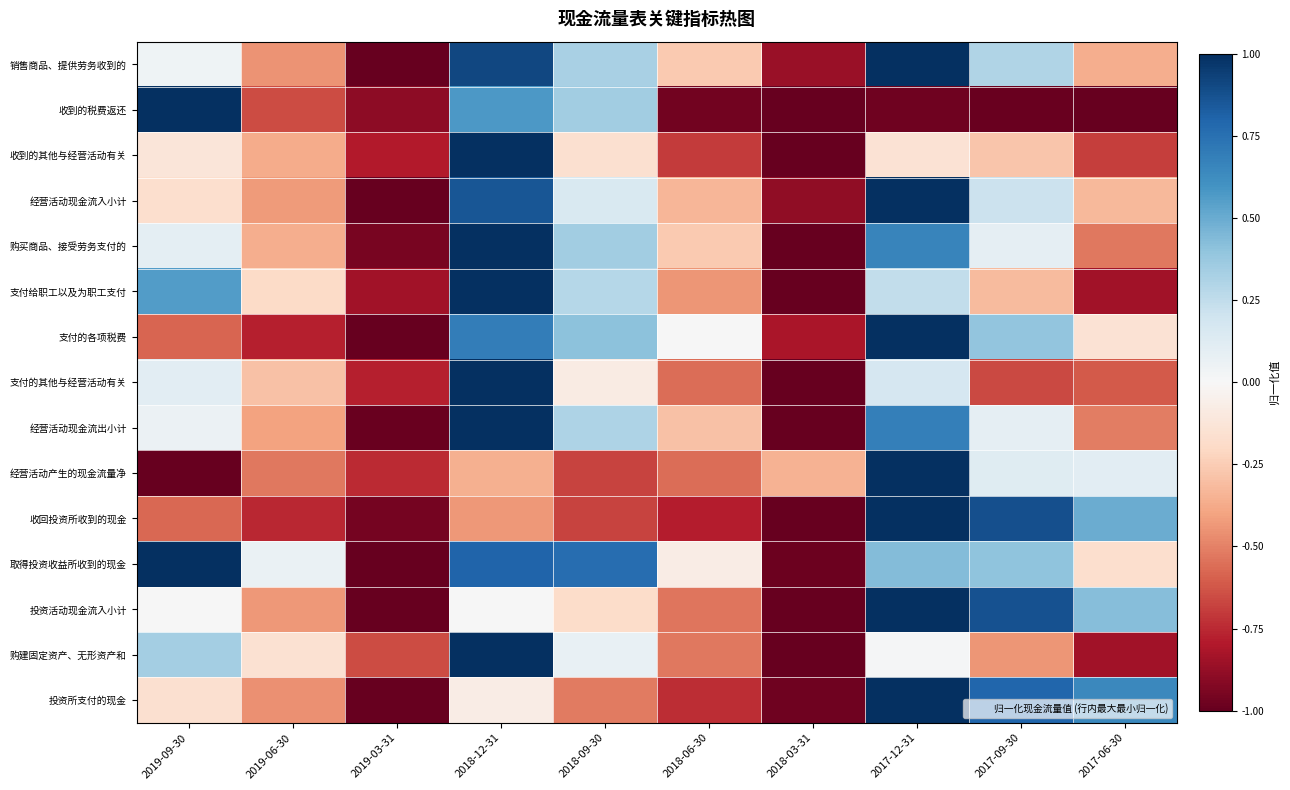

Reading right to left, list all the values displayed in this chart.

销售商品、提供劳务收到的: 2017-06-30=-0.4	2017-09-30=0.3	2017-12-31=1.0	2018-03-31=-0.9	2018-06-30=-0.3	2018-09-30=0.3	2018-12-31=0.9	2019-03-31=-1.0	2019-06-30=-0.4	2019-09-30=0.0
收到的税费返还: 2017-06-30=-1.0	2017-09-30=-1.0	2017-12-31=-1.0	2018-03-31=-1.0	2018-06-30=-1.0	2018-09-30=0.3	2018-12-31=0.6	2019-03-31=-0.9	2019-06-30=-0.7	2019-09-30=1.0
收到的其他与经营活动有关: 2017-06-30=-0.7	2017-09-30=-0.3	2017-12-31=-0.1	2018-03-31=-1.0	2018-06-30=-0.7	2018-09-30=-0.2	2018-12-31=1.0	2019-03-31=-0.8	2019-06-30=-0.4	2019-09-30=-0.1
经营活动现金流入小计: 2017-06-30=-0.3	2017-09-30=0.2	2017-12-31=1.0	2018-03-31=-0.9	2018-06-30=-0.3	2018-09-30=0.2	2018-12-31=0.9	2019-03-31=-1.0	2019-06-30=-0.4	2019-09-30=-0.2
购买商品、接受劳务支付的: 2017-06-30=-0.5	2017-09-30=0.1	2017-12-31=0.7	2018-03-31=-1.0	2018-06-30=-0.3	2018-09-30=0.3	2018-12-31=1.0	2019-03-31=-0.9	2019-06-30=-0.4	2019-09-30=0.1
支付给职工以及为职工支付: 2017-06-30=-0.8	2017-09-30=-0.3	2017-12-31=0.2	2018-03-31=-1.0	2018-06-30=-0.4	2018-09-30=0.3	2018-12-31=1.0	2019-03-31=-0.8	2019-06-30=-0.2	2019-09-30=0.6
支付的各项税费: 2017-06-30=-0.1	2017-09-30=0.4	2017-12-31=1.0	2018-03-31=-0.8	2018-06-30=0.0	2018-09-30=0.4	2018-12-31=0.7	2019-03-31=-1.0	2019-06-30=-0.8	2019-09-30=-0.6
支付的其他与经营活动有关: 2017-06-30=-0.6	2017-09-30=-0.7	2017-12-31=0.2	2018-03-31=-1.0	2018-06-30=-0.6	2018-09-30=-0.1	2018-12-31=1.0	2019-03-31=-0.8	2019-06-30=-0.3	2019-09-30=0.1
经营活动现金流出小计: 2017-06-30=-0.5	2017-09-30=0.1	2017-12-31=0.7	2018-03-31=-1.0	2018-06-30=-0.3	2018-09-30=0.3	2018-12-31=1.0	2019-03-31=-1.0	2019-06-30=-0.4	2019-09-30=0.1
经营活动产生的现金流量净: 2017-06-30=0.1	2017-09-30=0.1	2017-12-31=1.0	2018-03-31=-0.3	2018-06-30=-0.6	2018-09-30=-0.7	2018-12-31=-0.4	2019-03-31=-0.7	2019-06-30=-0.5	2019-09-30=-1.0
收回投资所收到的现金: 2017-06-30=0.5	2017-09-30=0.9	2017-12-31=1.0	2018-03-31=-1.0	2018-06-30=-0.8	2018-09-30=-0.7	2018-12-31=-0.4	2019-03-31=-1.0	2019-06-30=-0.8	2019-09-30=-0.6
取得投资收益所收到的现金: 2017-06-30=-0.2	2017-09-30=0.4	2017-12-31=0.4	2018-03-31=-1.0	2018-06-30=-0.1	2018-09-30=0.8	2018-12-31=0.8	2019-03-31=-1.0	2019-06-30=0.1	2019-09-30=1.0
投资活动现金流入小计: 2017-06-30=0.4	2017-09-30=0.9	2017-12-31=1.0	2018-03-31=-1.0	2018-06-30=-0.5	2018-09-30=-0.2	2018-12-31=0.0	2019-03-31=-1.0	2019-06-30=-0.4	2019-09-30=0.0
购建固定资产、无形资产和: 2017-06-30=-0.8	2017-09-30=-0.4	2017-12-31=0.0	2018-03-31=-1.0	2018-06-30=-0.5	2018-09-30=0.1	2018-12-31=1.0	2019-03-31=-0.6	2019-06-30=-0.2	2019-09-30=0.3
投资所支付的现金: 2017-06-30=0.6	2017-09-30=0.8	2017-12-31=1.0	2018-03-31=-1.0	2018-06-30=-0.7	2018-09-30=-0.5	2018-12-31=-0.1	2019-03-31=-1.0	2019-06-30=-0.5	2019-09-30=-0.2